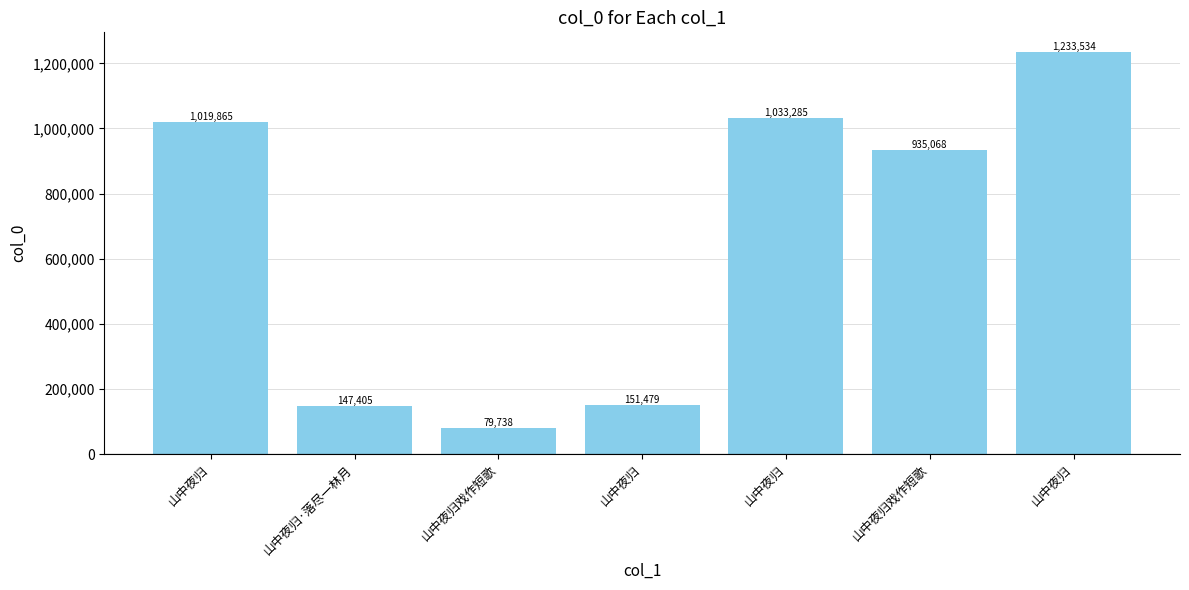

What is the ratio of the value at 山中夜归 to the value at 山中夜归?

8.1